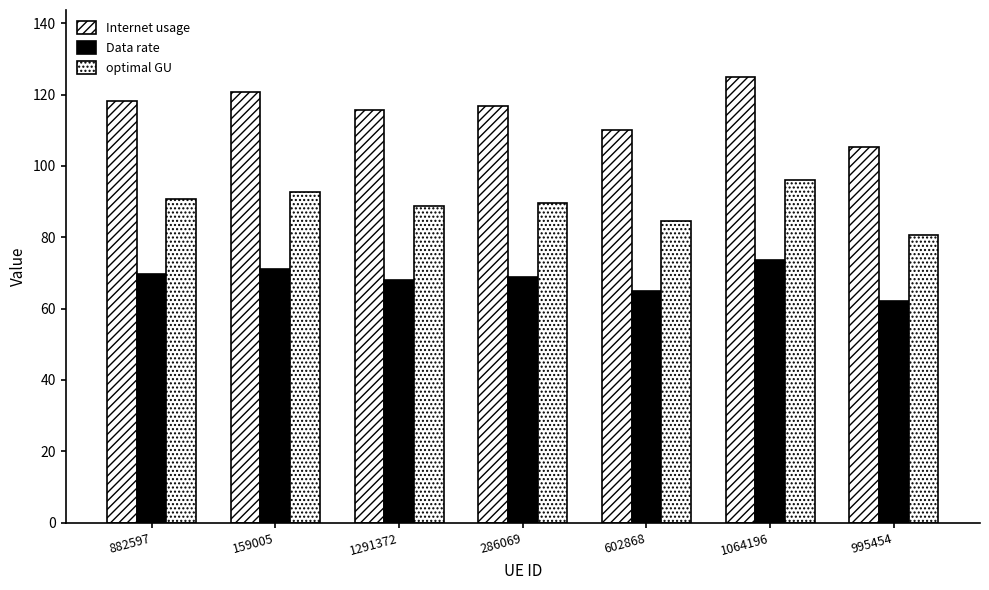

Count the number of categories in the chart.

7